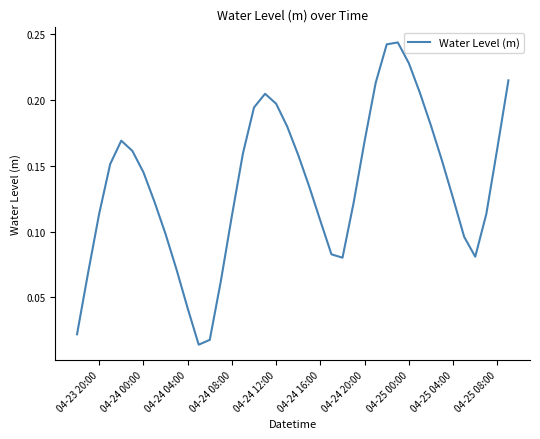

What is the value of the 27th point from the left?

0.2